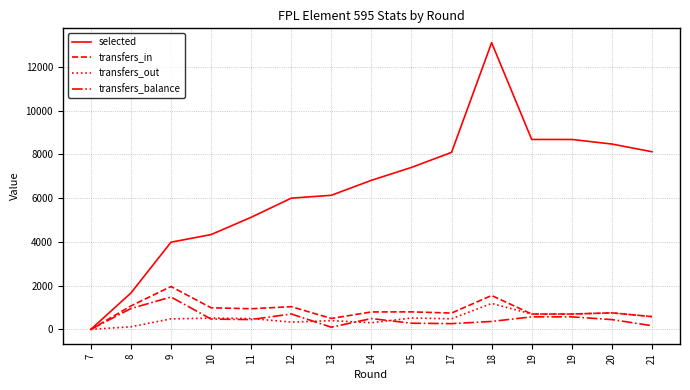

Which has a higher value, 8 or 19?

19